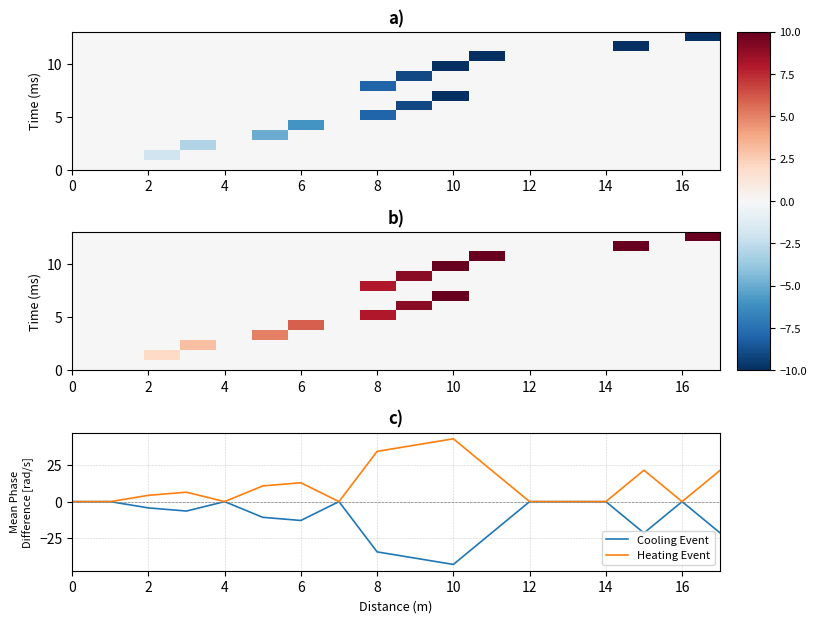

Which category has the highest value in the Heating Event series?

10